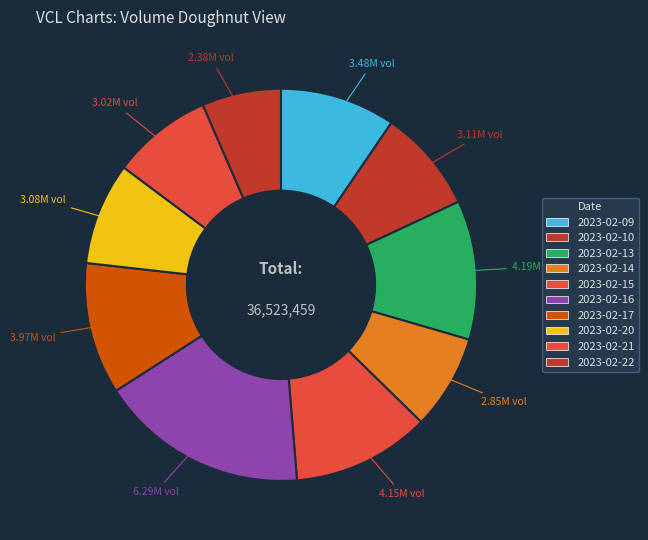

How many segments does this pie chart have?

10